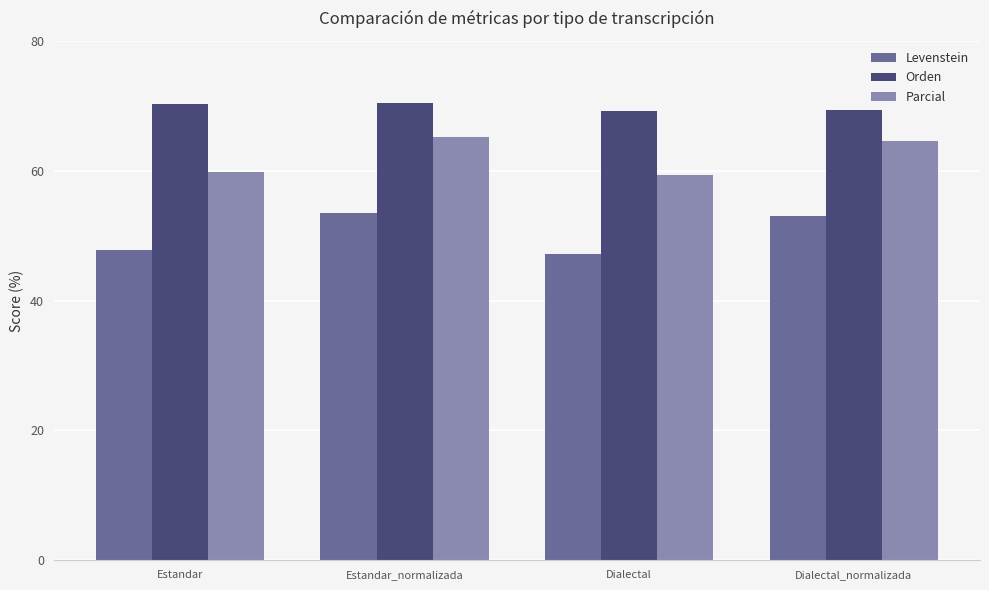

What is the difference between the maximum and minimum values in the Parcial series?

5.8